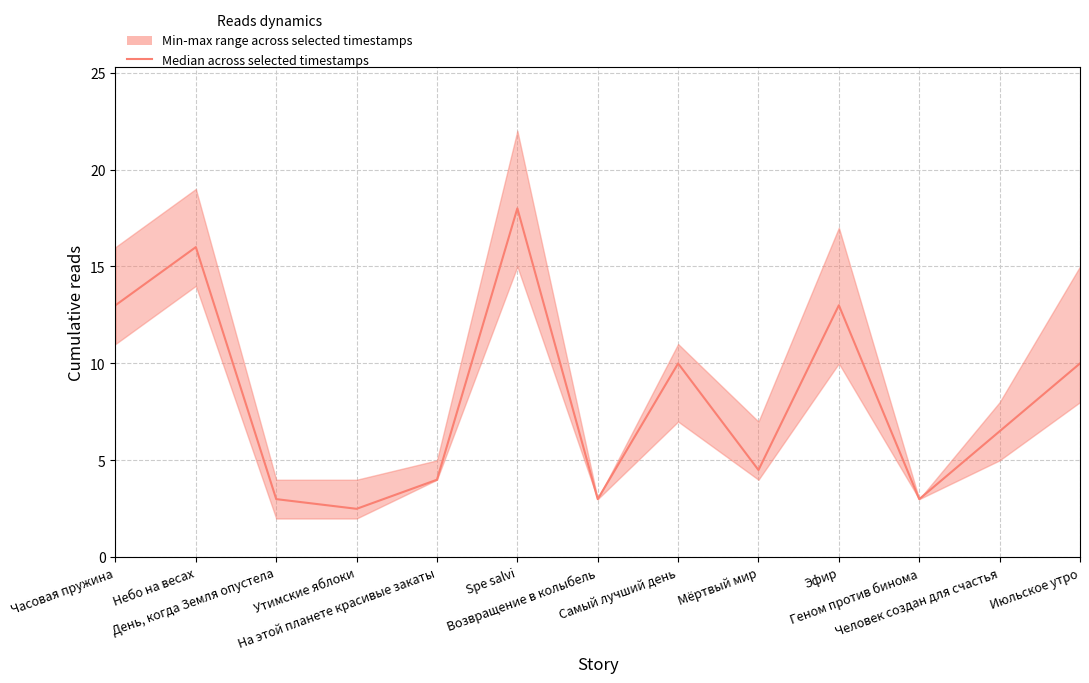

Read the value at Spe salvi.

18.0